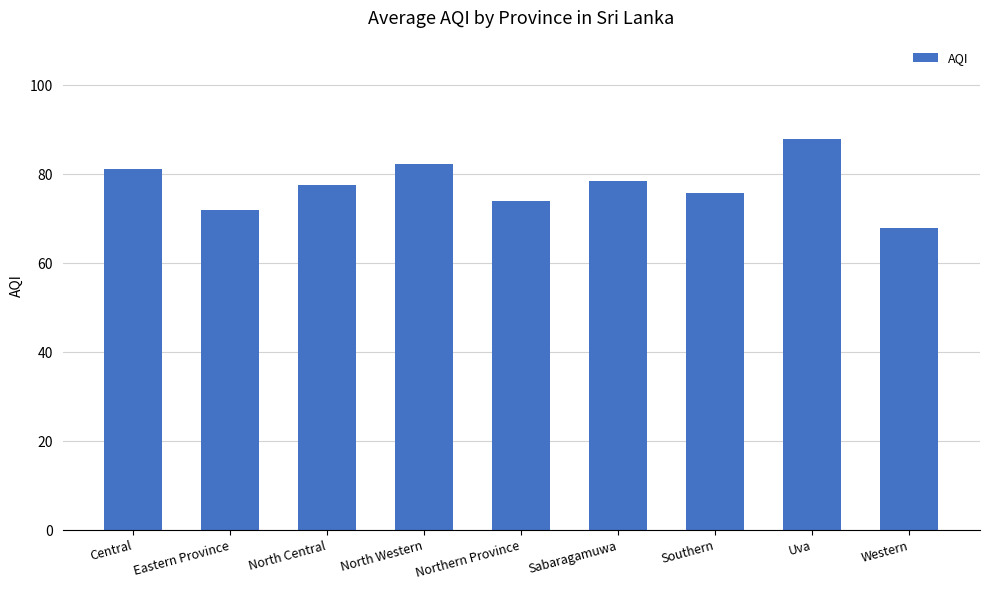

Which category has the highest value across all series?

Uva